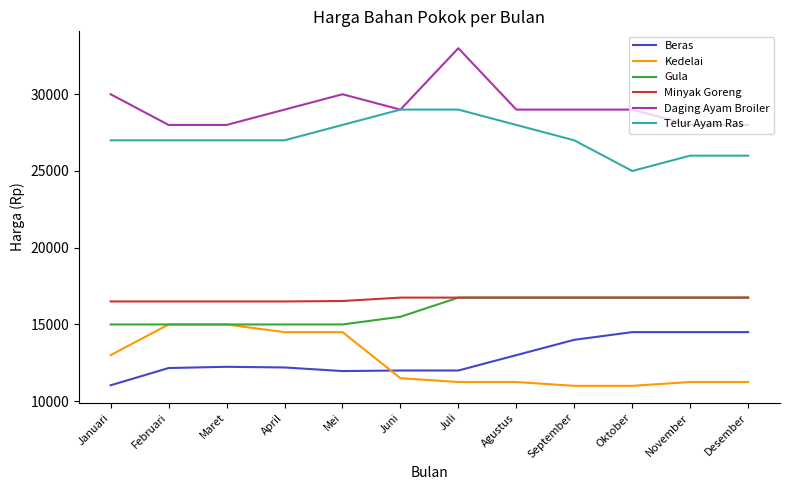

Which series has the largest total across all categories?

Daging Ayam Broiler